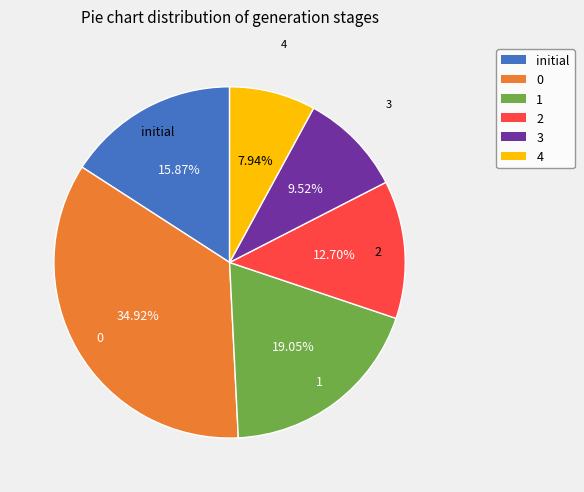

Do 3 and 2 together represent more than half of the pie?

No